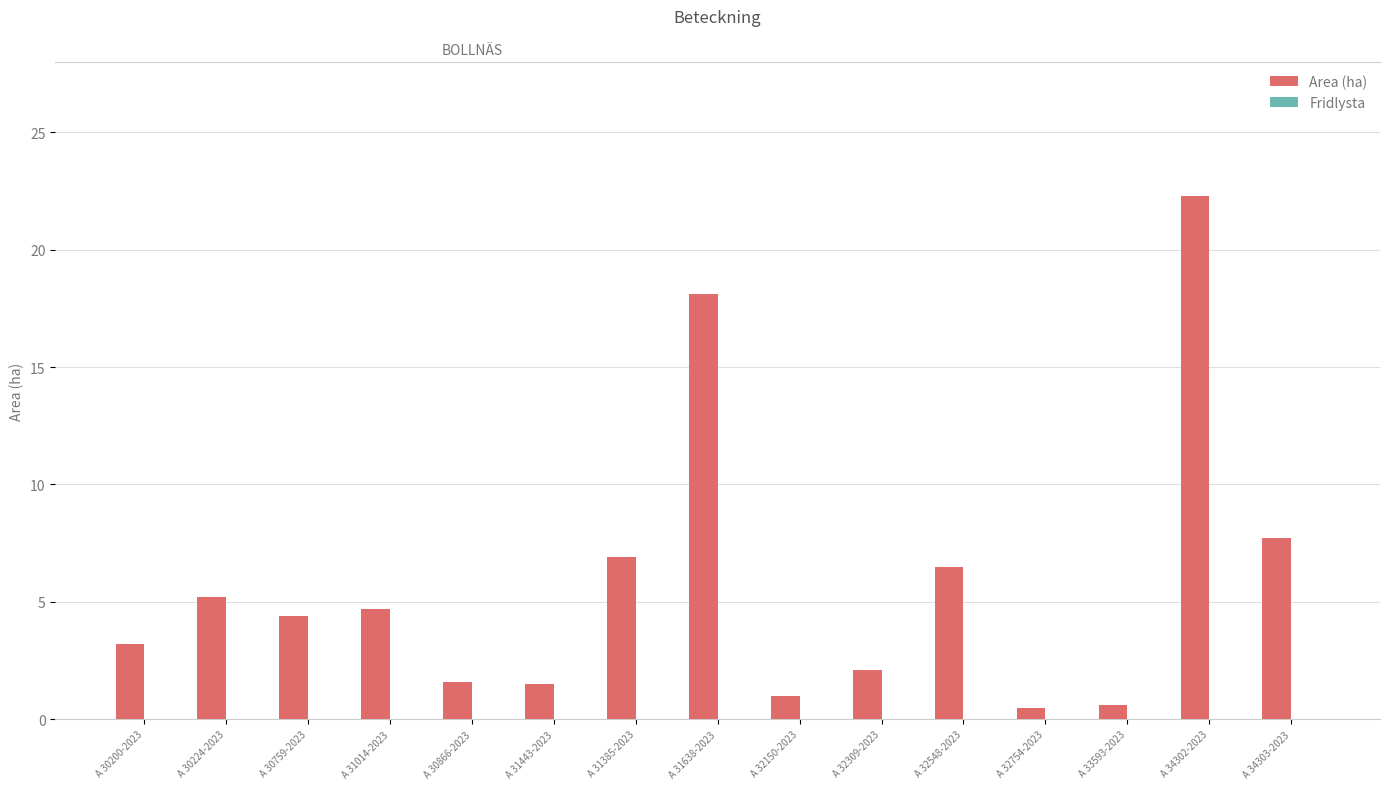

Count the number of data series in this chart.

2